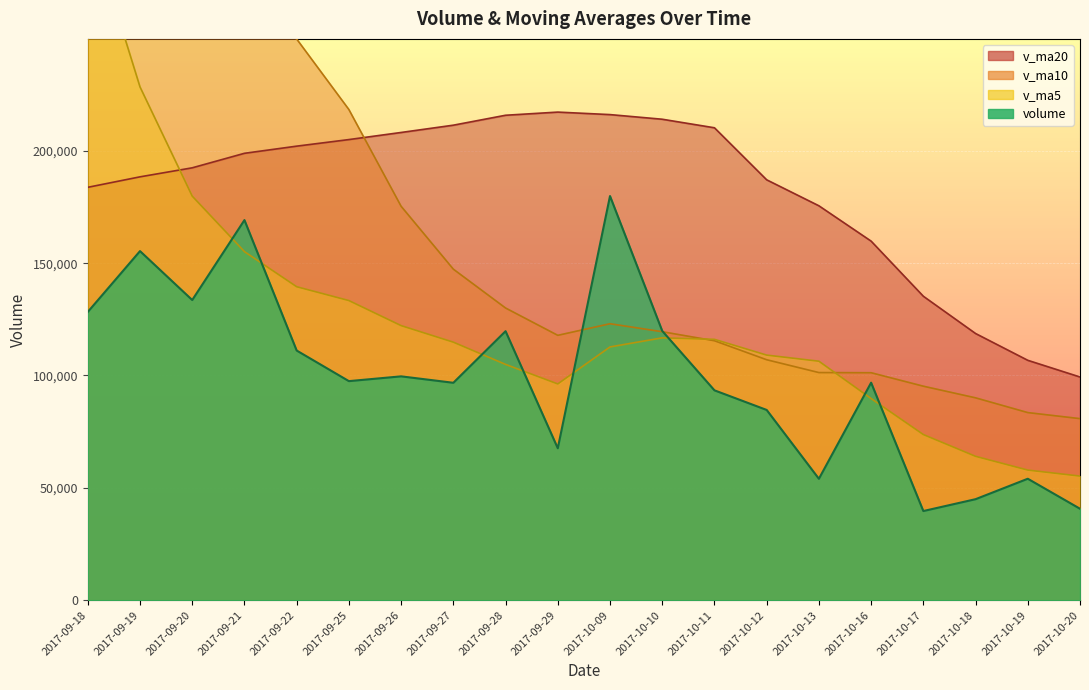

Reading right to left, what are all the values shown in this chart?

volume: 2017-10-20=40693.3	2017-10-19=54046.2	2017-10-18=44945.5	2017-10-17=39669.4	2017-10-16=96805.8	2017-10-13=54028.7	2017-10-12=84663.9	2017-10-11=93397.2	2017-10-10=119836.6	2017-10-09=179865.1	2017-09-29=67615.0	2017-09-28=119720.1	2017-09-27=96755.7	2017-09-26=99618.0	2017-09-25=97490.3	2017-09-22=111111.0	2017-09-21=169173.6	2017-09-20=133591.5	2017-09-19=155366.2	2017-09-18=128290.1
v_ma5: 2017-10-20=55232.0	2017-10-19=57899.1	2017-10-18=64022.7	2017-10-17=73713.0	2017-10-16=89746.4	2017-10-13=106358.3	2017-10-12=109075.6	2017-10-11=116086.8	2017-10-10=116758.5	2017-10-09=112714.8	2017-09-29=96239.8	2017-09-28=104939.0	2017-09-27=114829.7	2017-09-26=122196.9	2017-09-25=133346.5	2017-09-22=139506.5	2017-09-21=155130.2	2017-09-20=179831.7	2017-09-19=228442.9	2017-09-18=303421.0
v_ma10: 2017-10-20=80795.2	2017-10-19=83487.3	2017-10-18=90054.7	2017-10-17=95235.8	2017-10-16=101230.6	2017-10-13=101299.1	2017-10-12=107007.3	2017-10-11=115458.3	2017-10-10=119477.7	2017-10-09=123030.6	2017-09-29=117873.1	2017-09-28=130034.6	2017-09-27=147330.7	2017-09-26=175319.9	2017-09-25=218383.8	2017-09-22=249772.5	2017-09-21=267189.7	2017-09-20=305048.2	2017-09-19=308635.1	2017-09-18=309210.2
v_ma20: 2017-10-20=99334.2	2017-10-19=106761.0	2017-10-18=118692.7	2017-10-17=135277.8	2017-10-16=159807.2	2017-10-13=175535.8	2017-10-12=187098.5	2017-10-11=210253.2	2017-10-10=214056.4	2017-10-09=216120.4	2017-09-29=217232.4	2017-09-28=215828.7	2017-09-27=211409.4	2017-09-26=208167.2	2017-09-25=205007.1	2017-09-22=202078.2	2017-09-21=198894.8	2017-09-20=192436.2	2017-09-19=188418.4	2017-09-18=183755.4